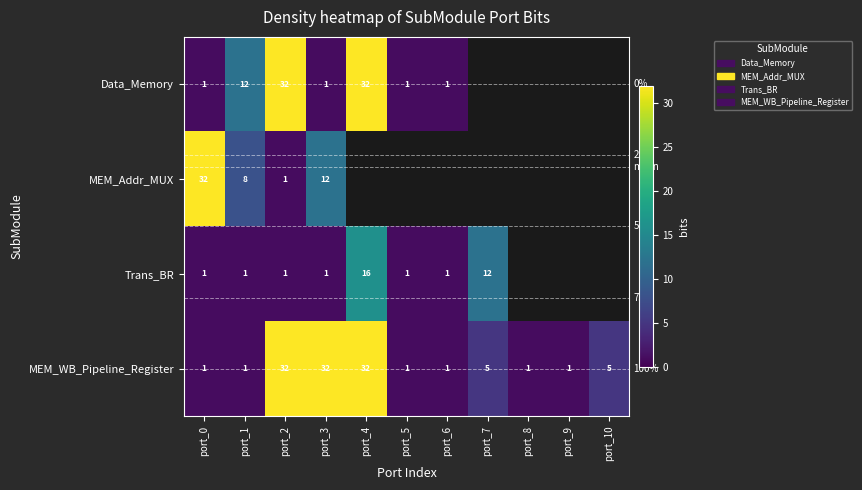

What is the minimum value shown in the chart?

1.0